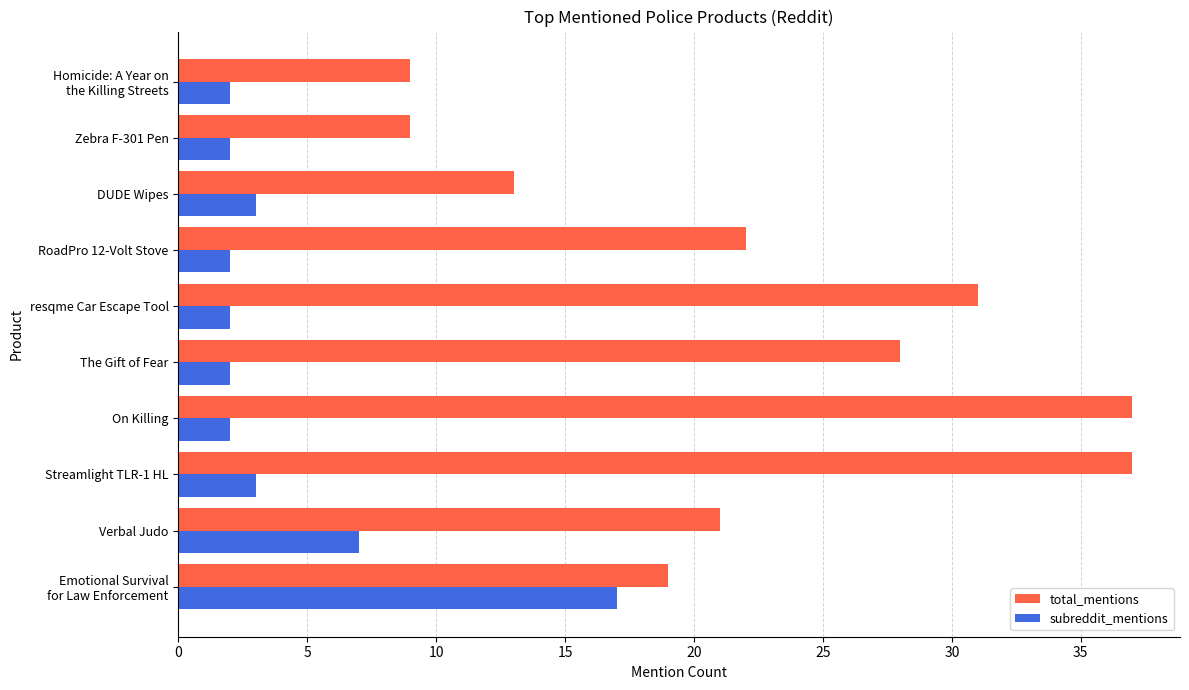

List the series in order of their peak value, highest first.

total_mentions, subreddit_mentions